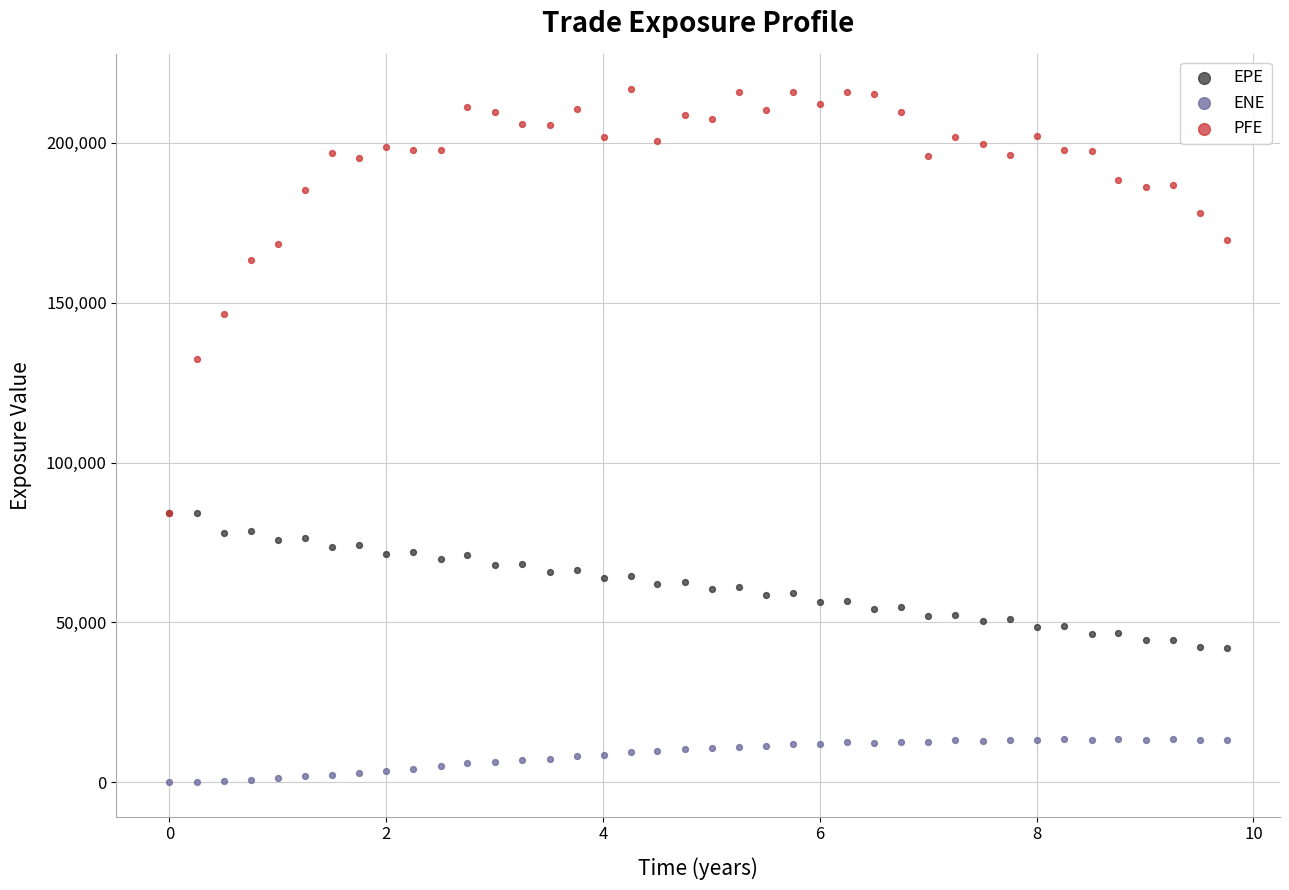

In the PFE series, what Y value is closest to 150590?

146395.0